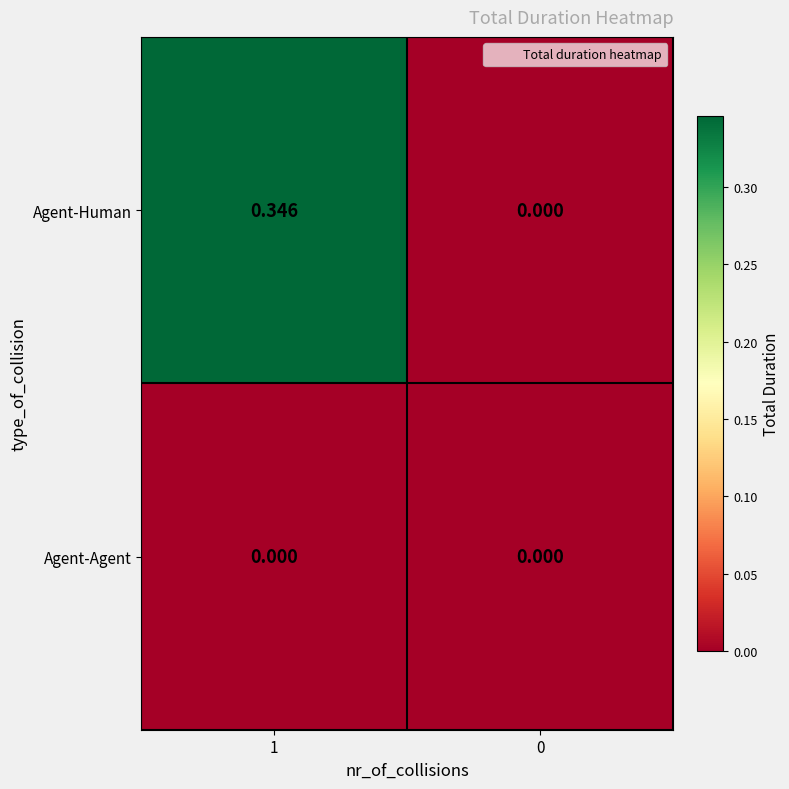

Between 1 and 0, which series saw the biggest shift?

Agent-Human